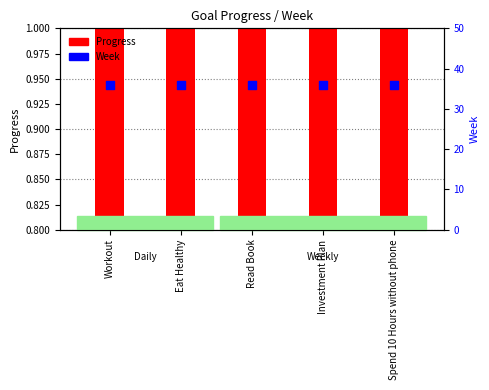

Which series contains the highest Y value?

Week